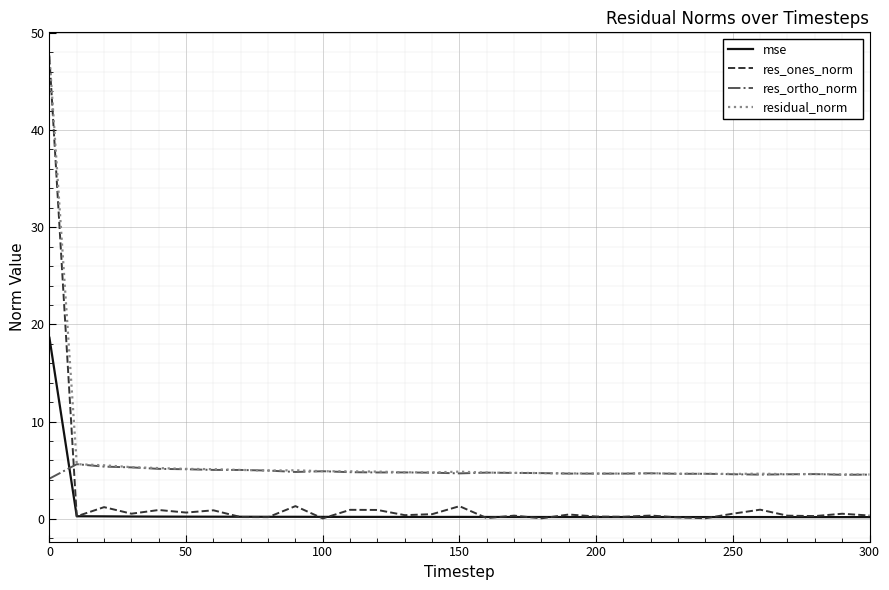

What are all the series names shown in the legend?

mse, res_ones_norm, res_ortho_norm, residual_norm